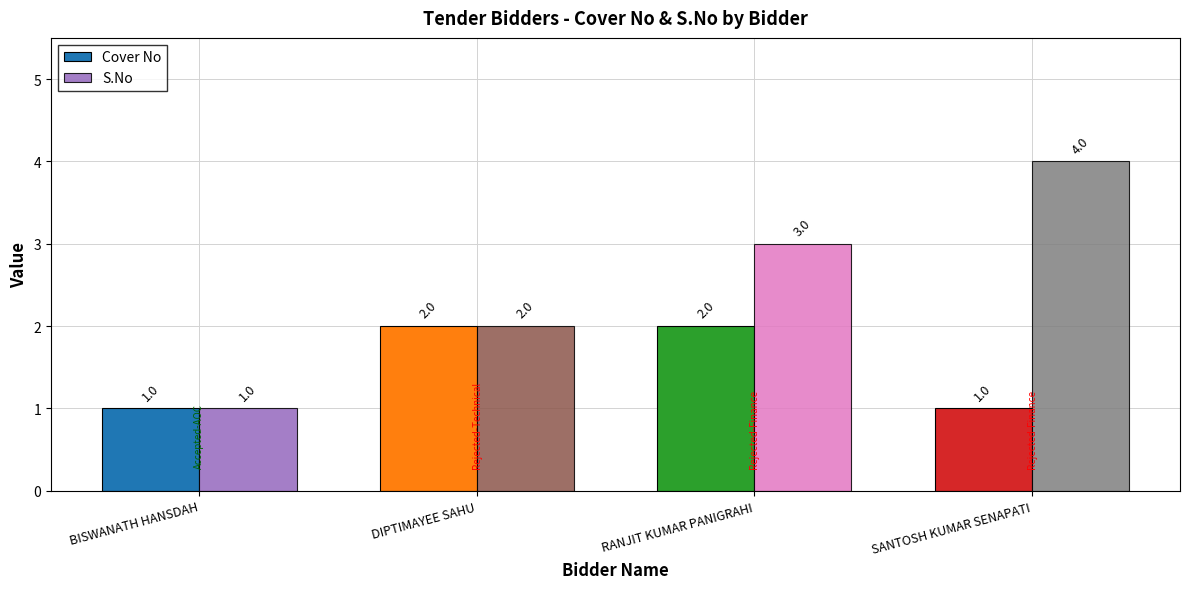

List the series in order of their peak value, highest first.

S.No, Cover No